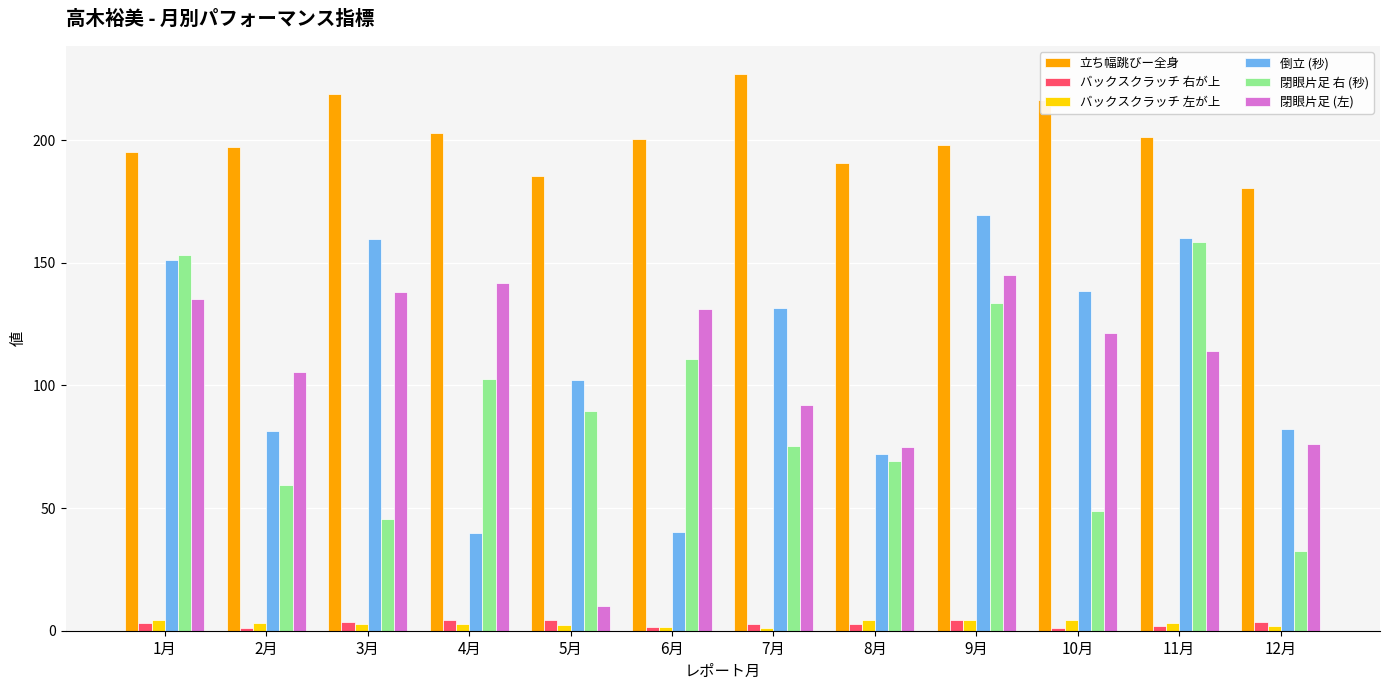

What is the sum of the 倒立 (秒) values at 10月 and 2月?

220.0